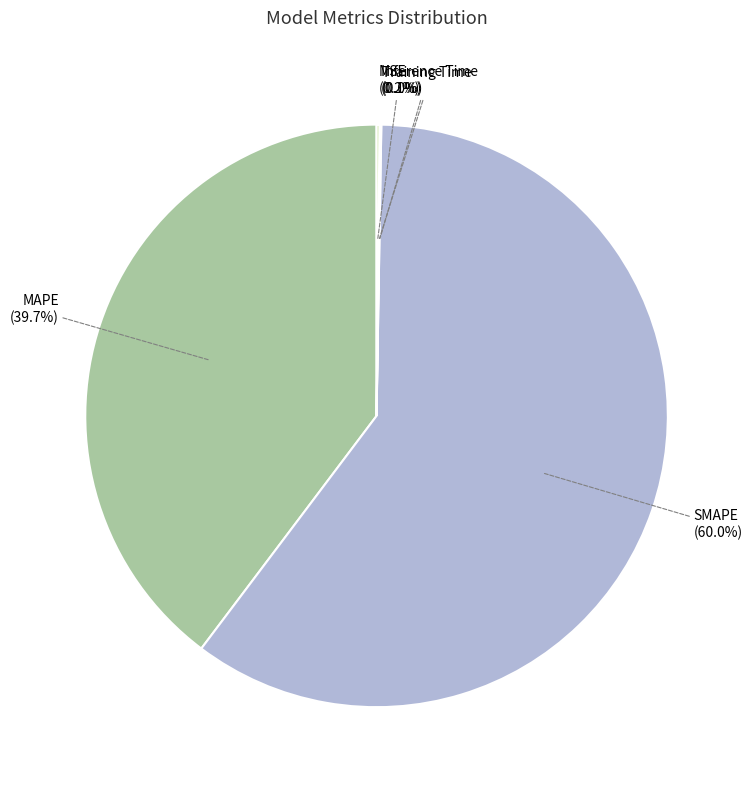

Which category has the biggest portion of the pie?

SMAPE